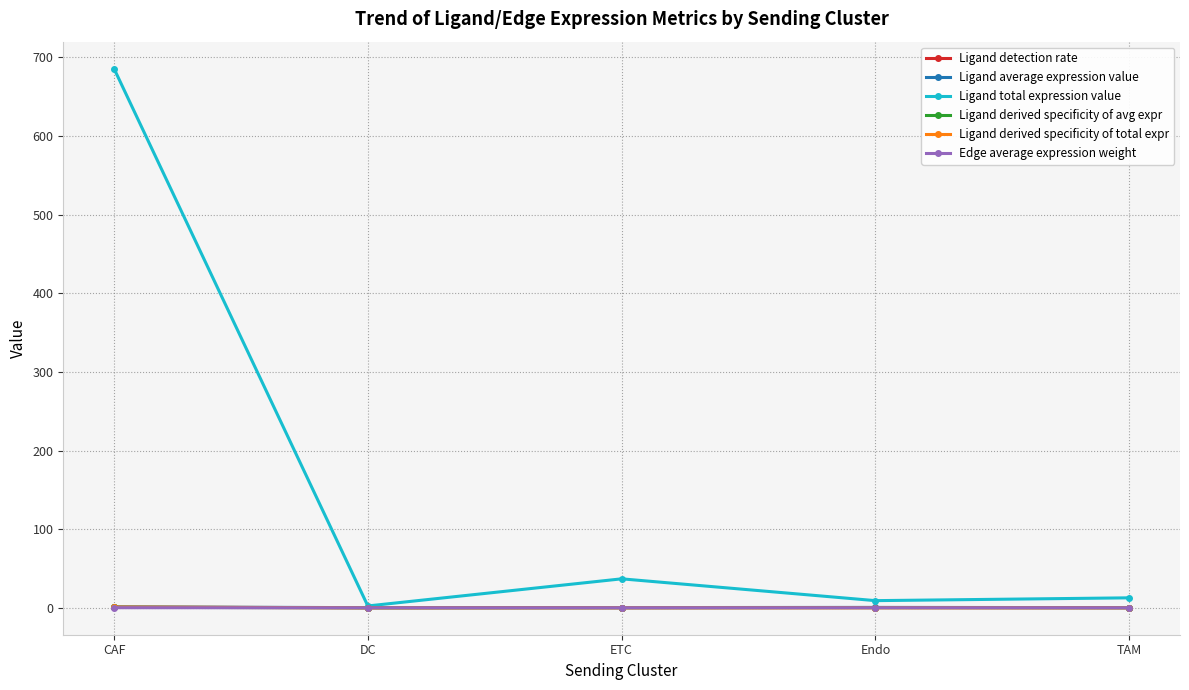

At how many categories does at least one series exceed 604?

1